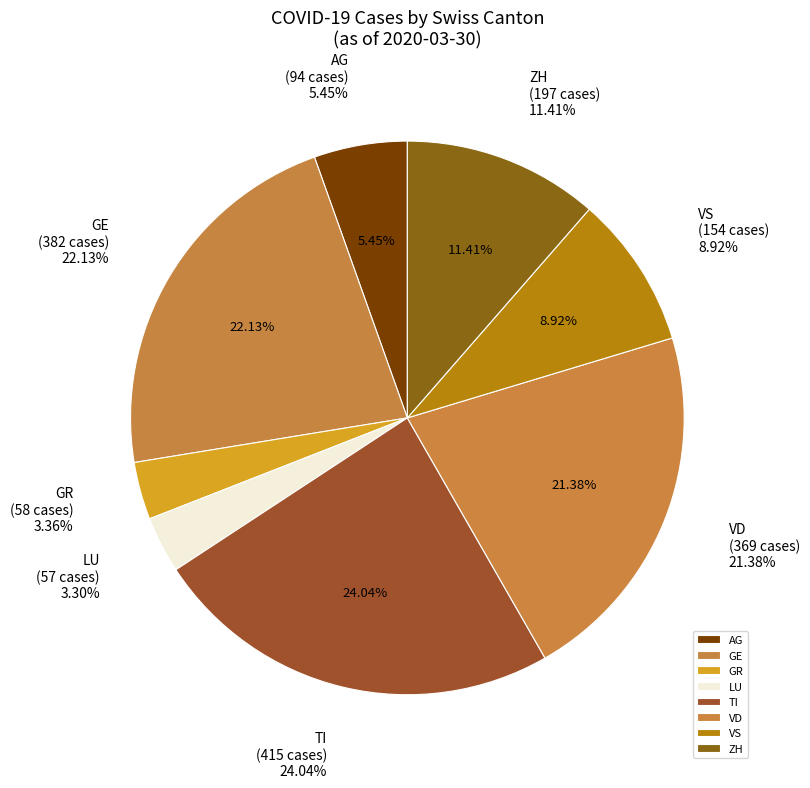

Is it true that LU is 3% of the pie?

True